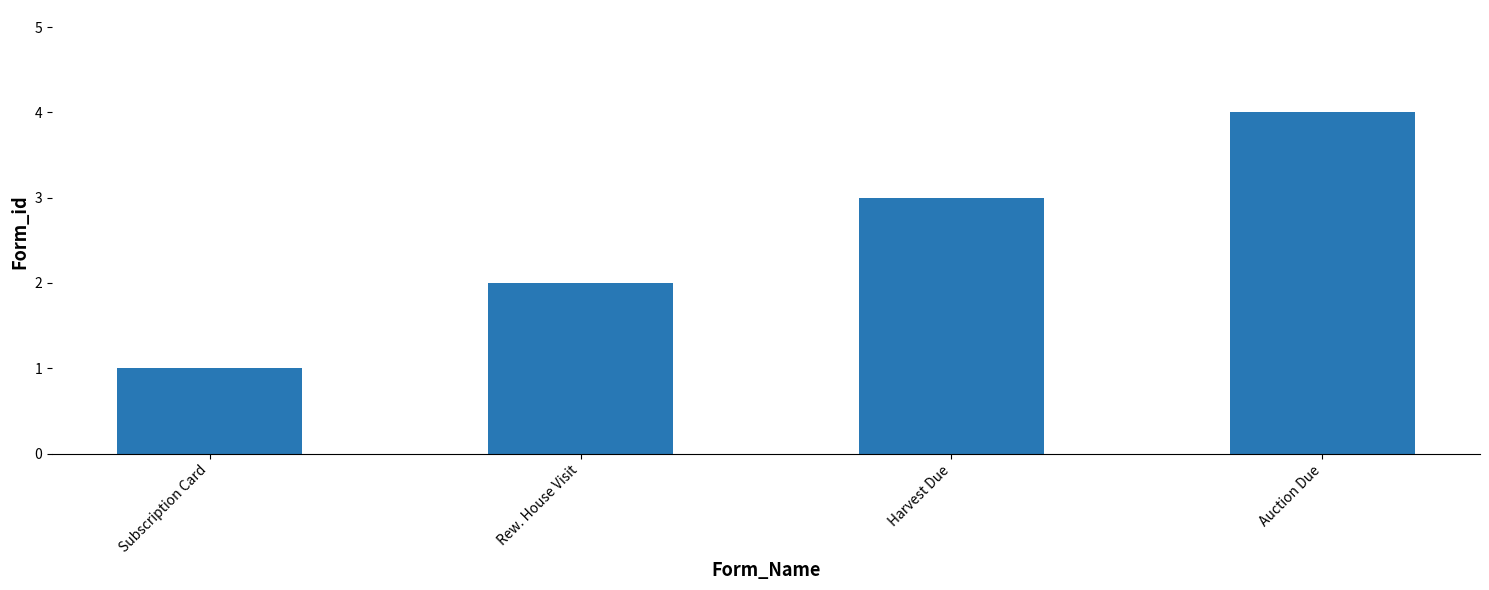

How many data points does each series have?

4